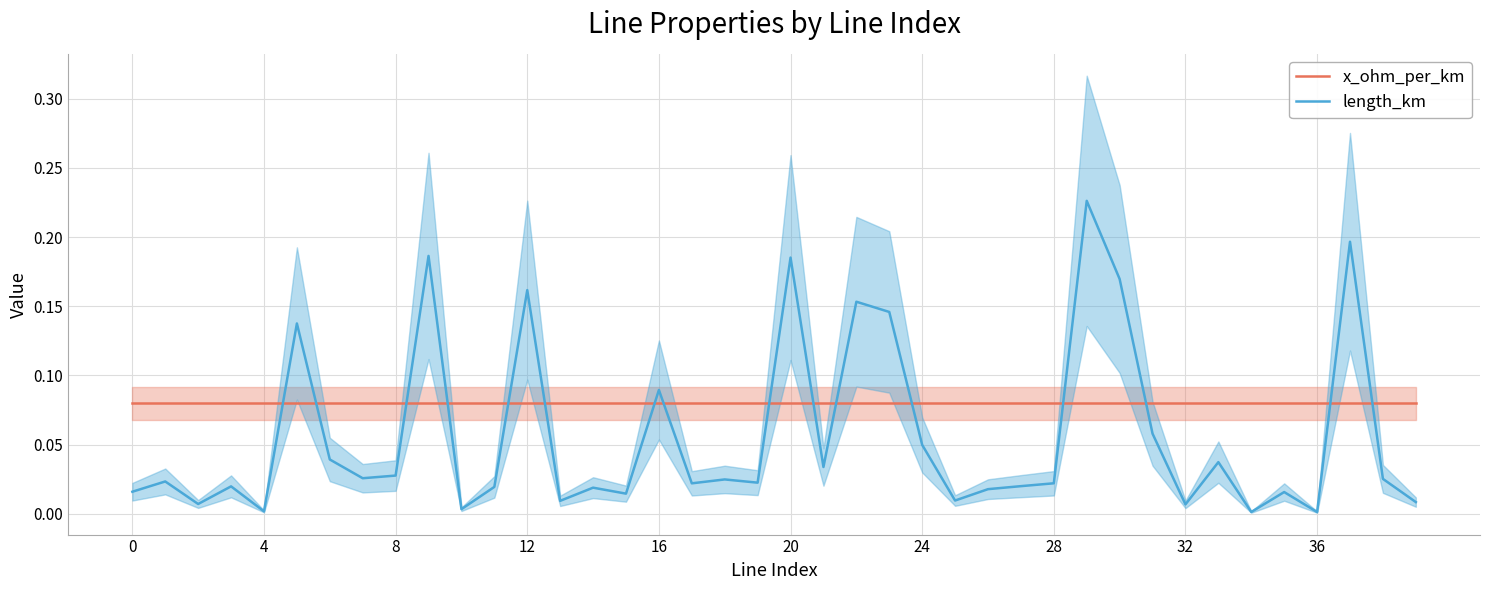

The length_km series shows 0.1 at 16. True or false?

True